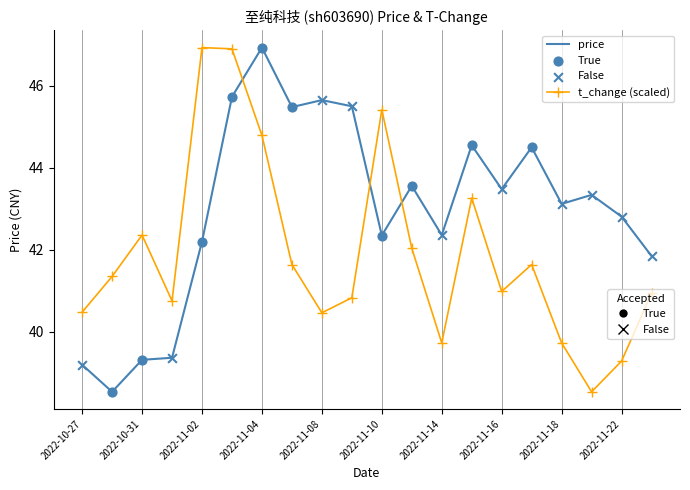

What is the minimum value shown in the chart?

38.5